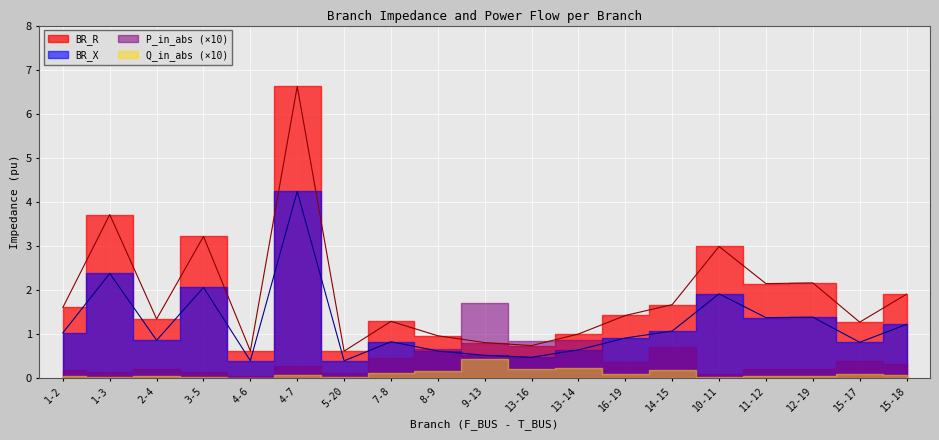

Is this an area chart (filled region under the line)?

No